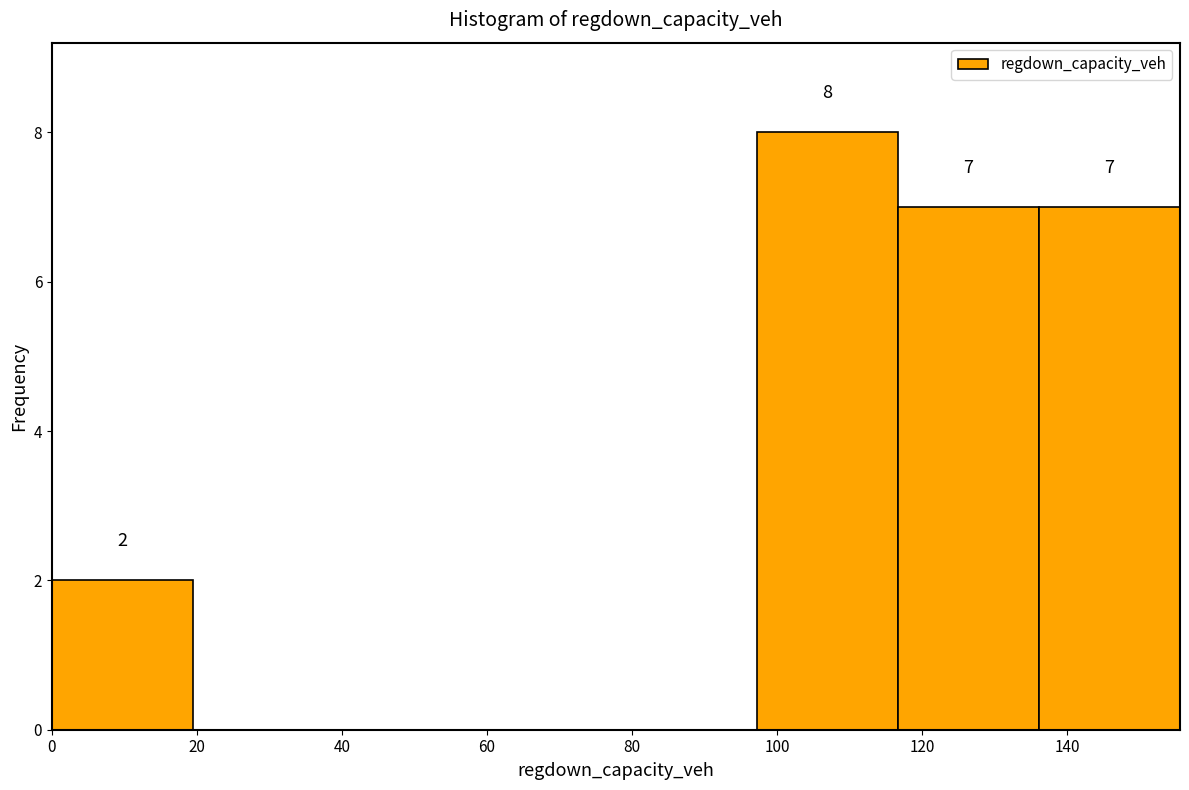

Which range on the x-axis has the tallest bar?

98 to 116